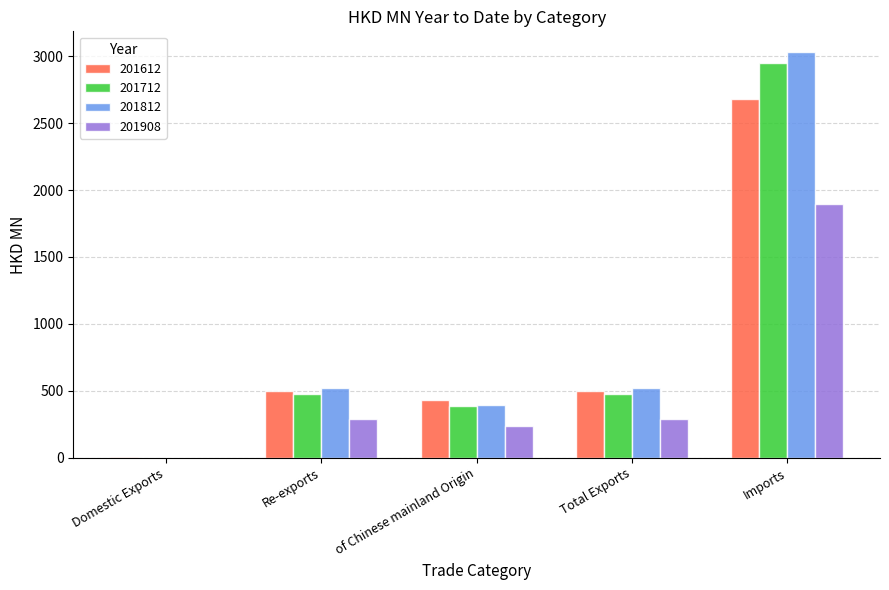

Count the number of data series in this chart.

4